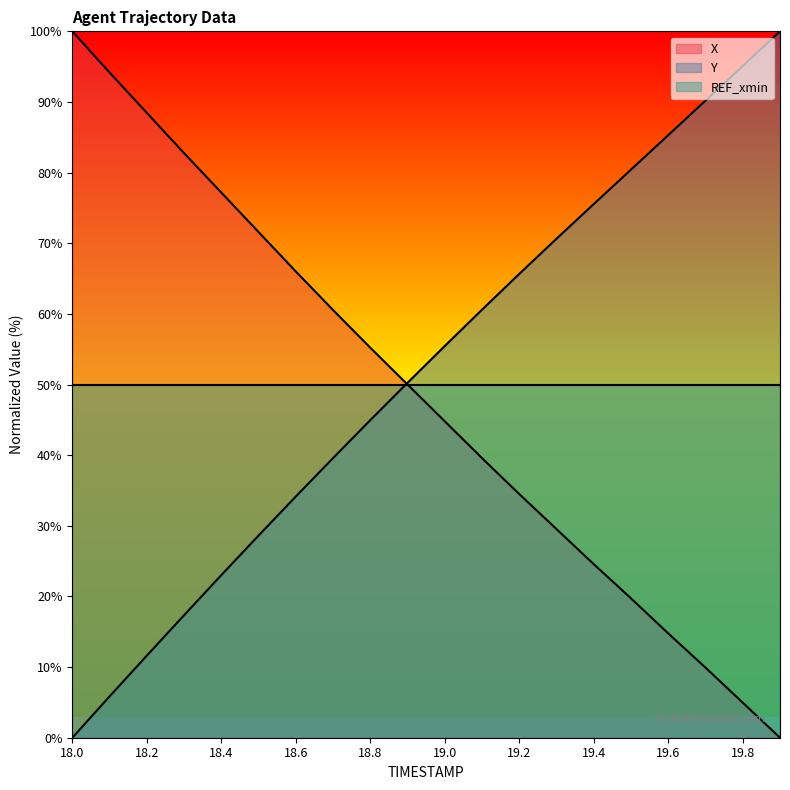

Where is Y nearest to the value 50?

18.9